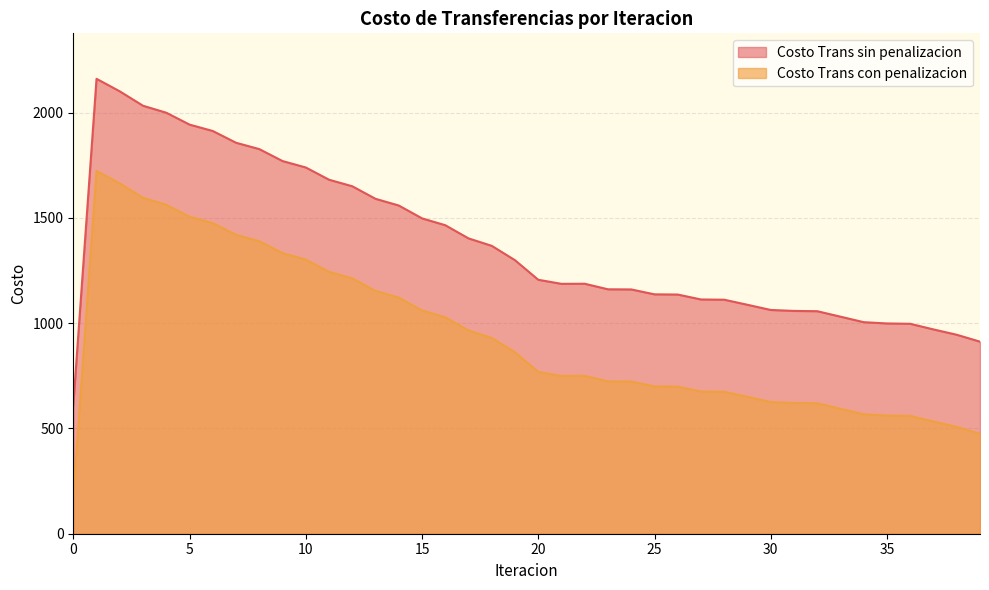

Read the Costo Trans sin penalizacion value at 1.

2160.2